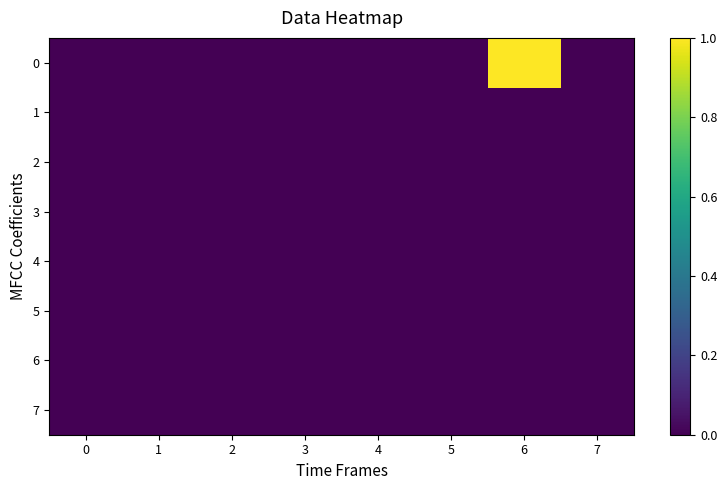

Reading left to right, transcribe all the data shown in this chart.

0: 0=0	1=0	2=0	3=0	4=0	5=0	6=1	7=0
1: 0=0	1=0	2=0	3=0	4=0	5=0	6=0	7=0
2: 0=0	1=0	2=0	3=0	4=0	5=0	6=0	7=0
3: 0=0	1=0	2=0	3=0	4=0	5=0	6=0	7=0
4: 0=0	1=0	2=0	3=0	4=0	5=0	6=0	7=0
5: 0=0	1=0	2=0	3=0	4=0	5=0	6=0	7=0
6: 0=0	1=0	2=0	3=0	4=0	5=0	6=0	7=0
7: 0=0	1=0	2=0	3=0	4=0	5=0	6=0	7=0